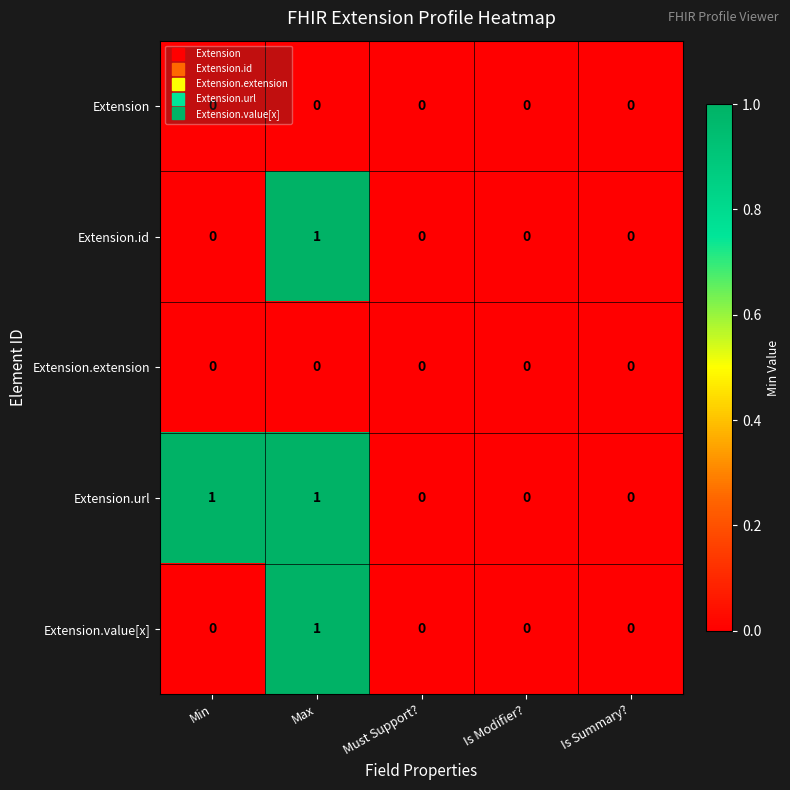

How many Extension.value[x] values are between 0 and 1?

5